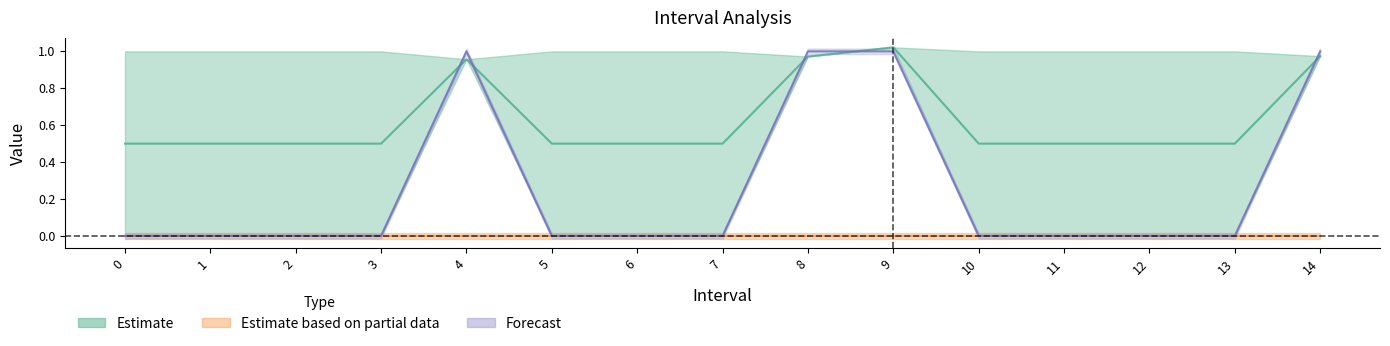

What is the value of the SelectedNum point at the 13th from the left?

0.5